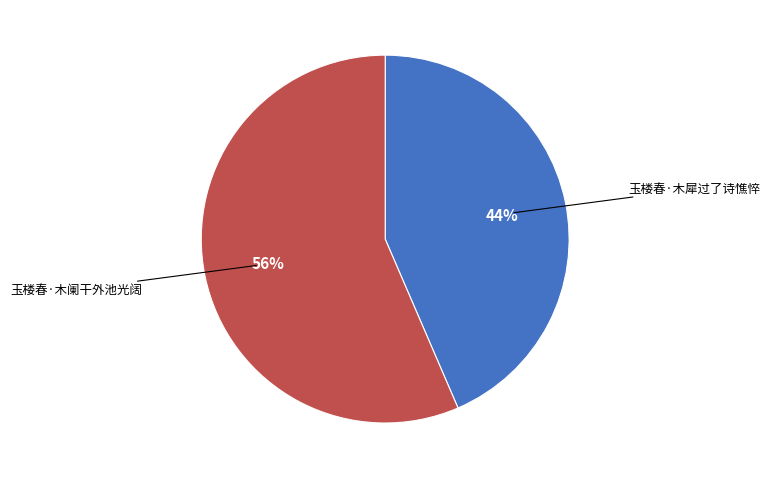

Rank the categories by value from highest to lowest.

玉楼春·木阑干外池光阔, 玉楼春·木犀过了诗憔悴